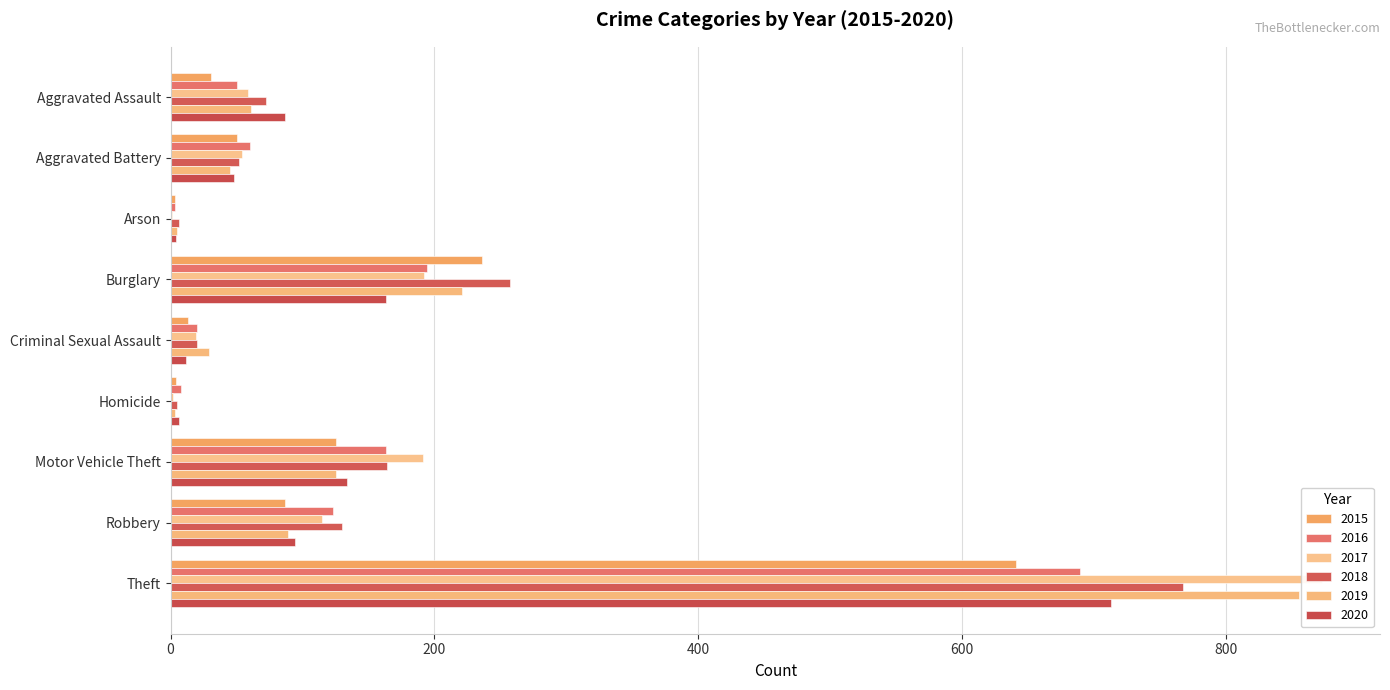

The value of 2016 at Burglary is 86. True or false?

False